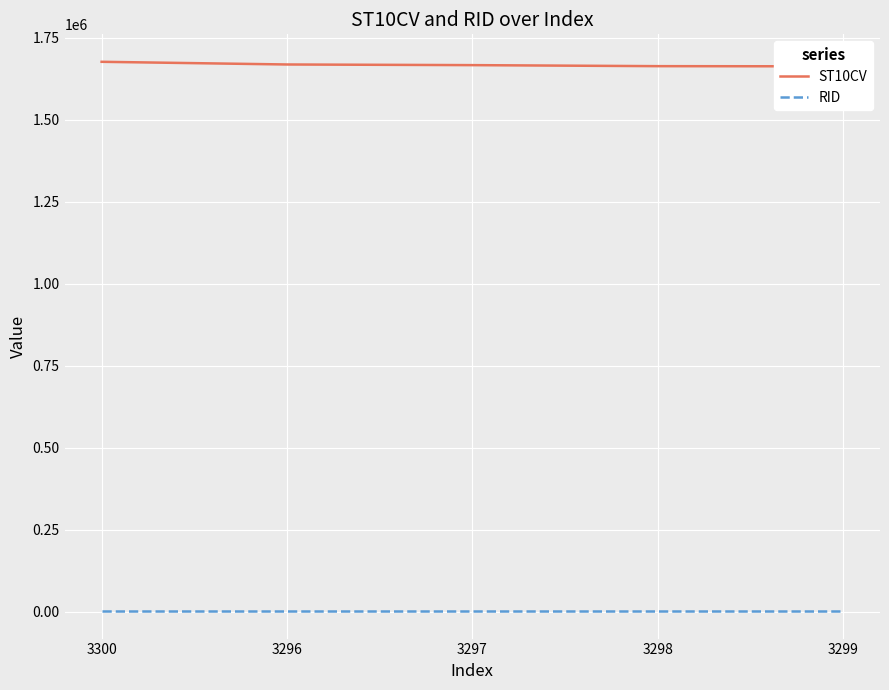

At which label is RID closest to 1288?

3300